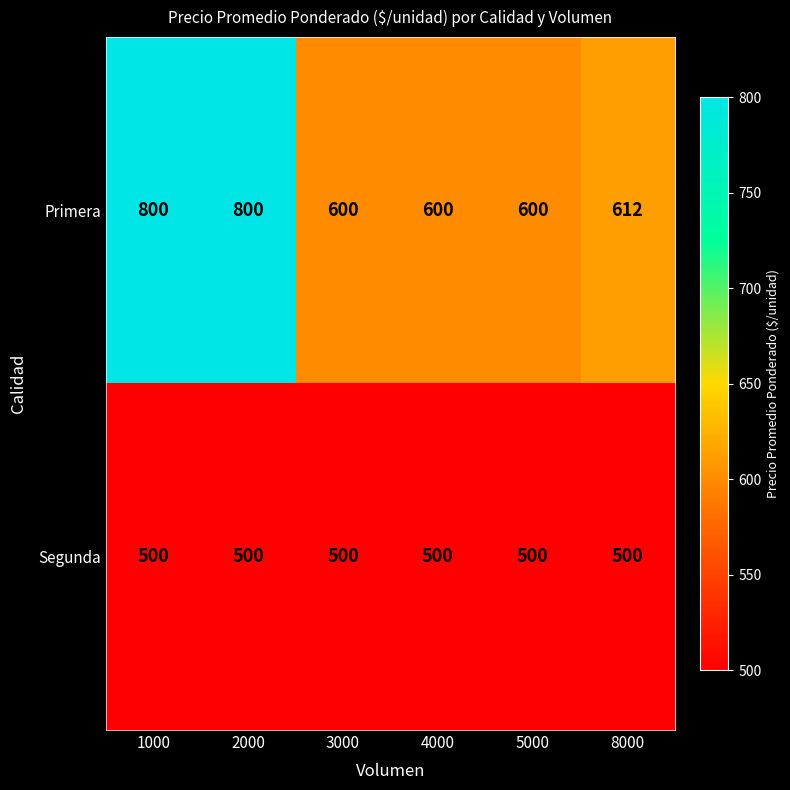

What is the maximum value for Primera?

800